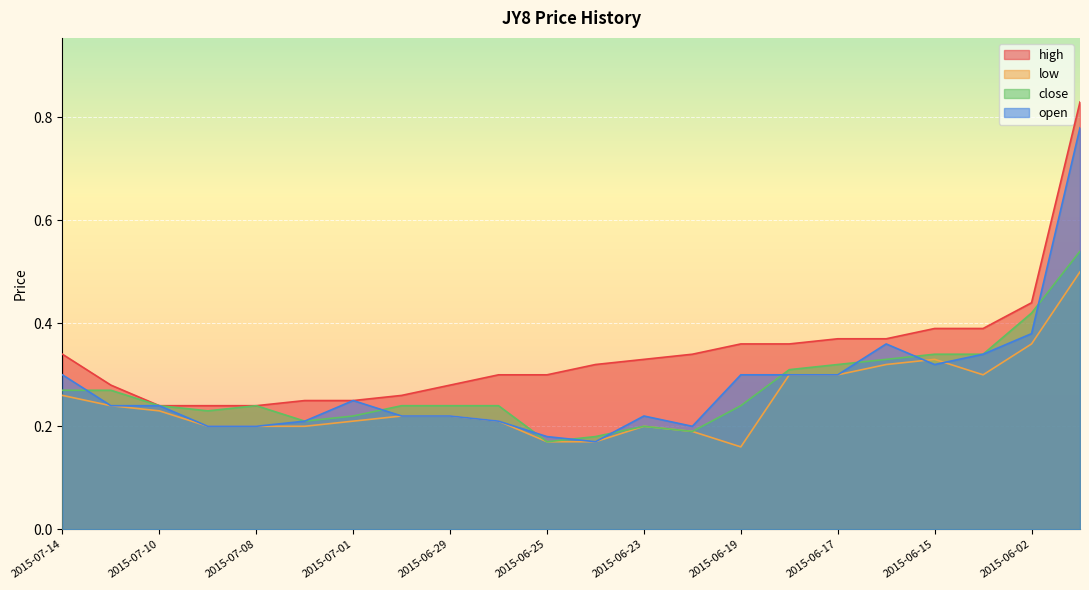

What is the smallest value displayed?

0.2